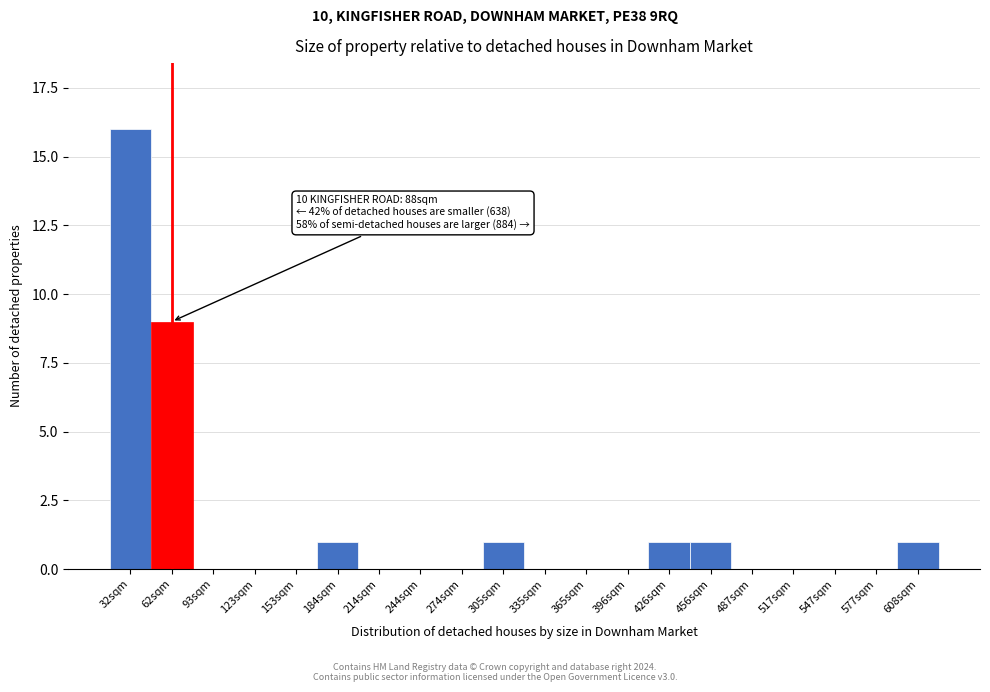

Reading right to left, transcribe all the data shown in this chart.

608sqm=1	577sqm=0	547sqm=0	517sqm=0	487sqm=0	456sqm=1	426sqm=1	396sqm=0	365sqm=0	335sqm=0	305sqm=1	274sqm=0	244sqm=0	214sqm=0	184sqm=1	153sqm=0	123sqm=0	93sqm=0	62sqm=9	32sqm=16